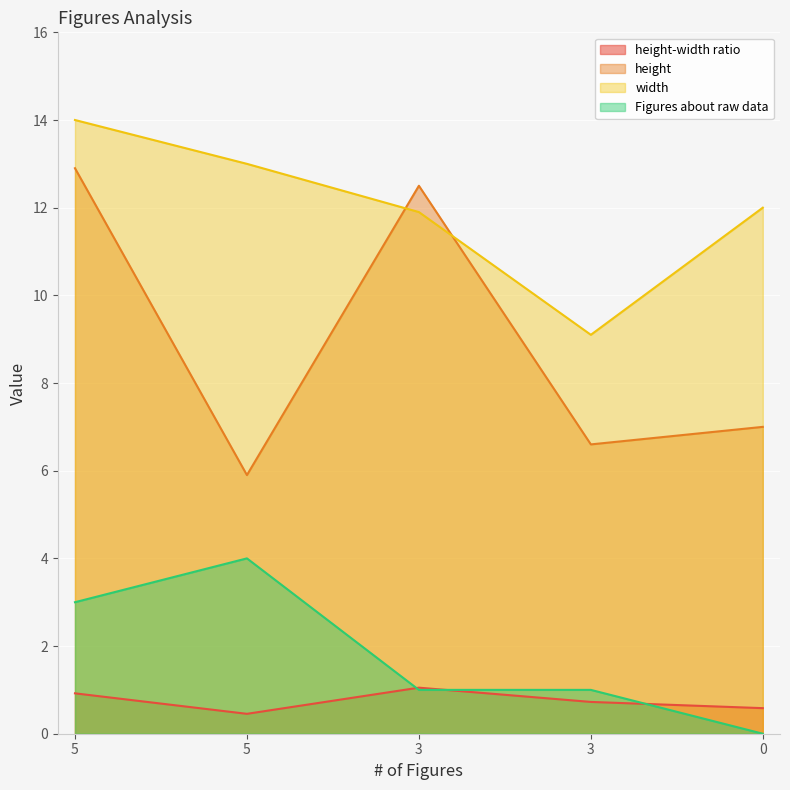

What is the highest value of the Figures about raw data series?

4.0